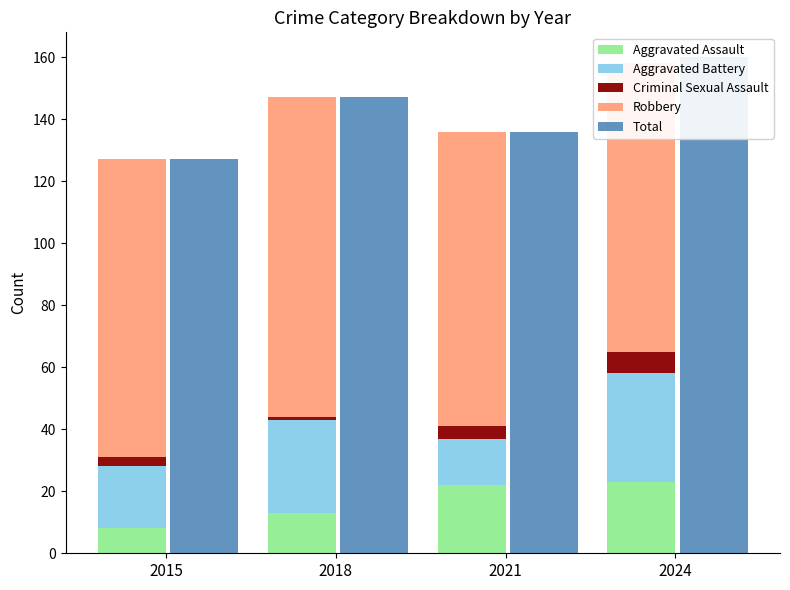

How many data points does each series have?

4